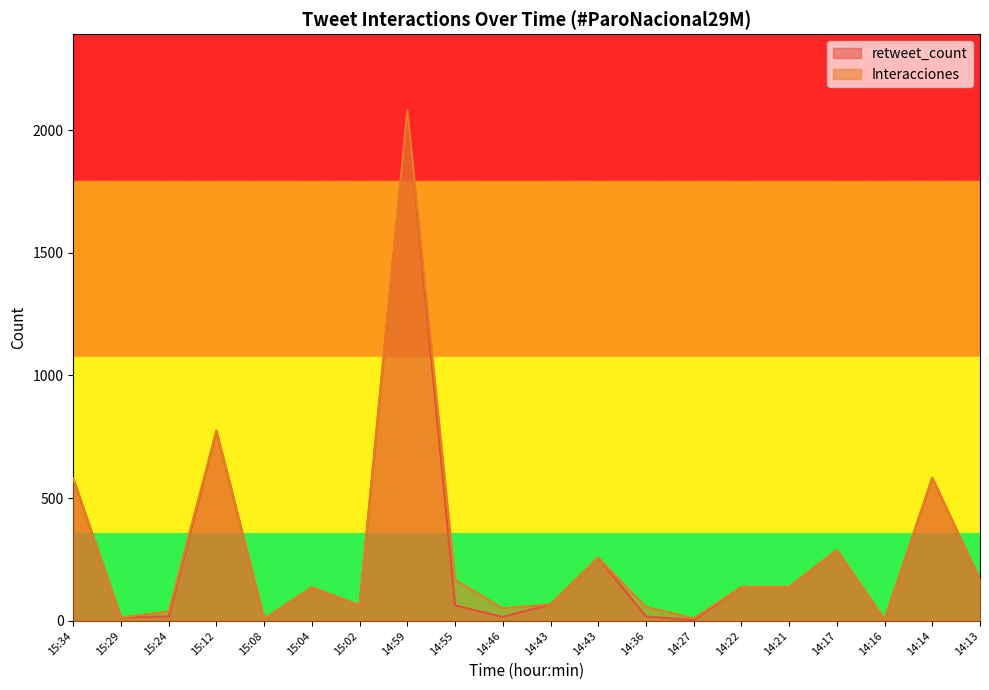

How many categories are shown in the chart?

20